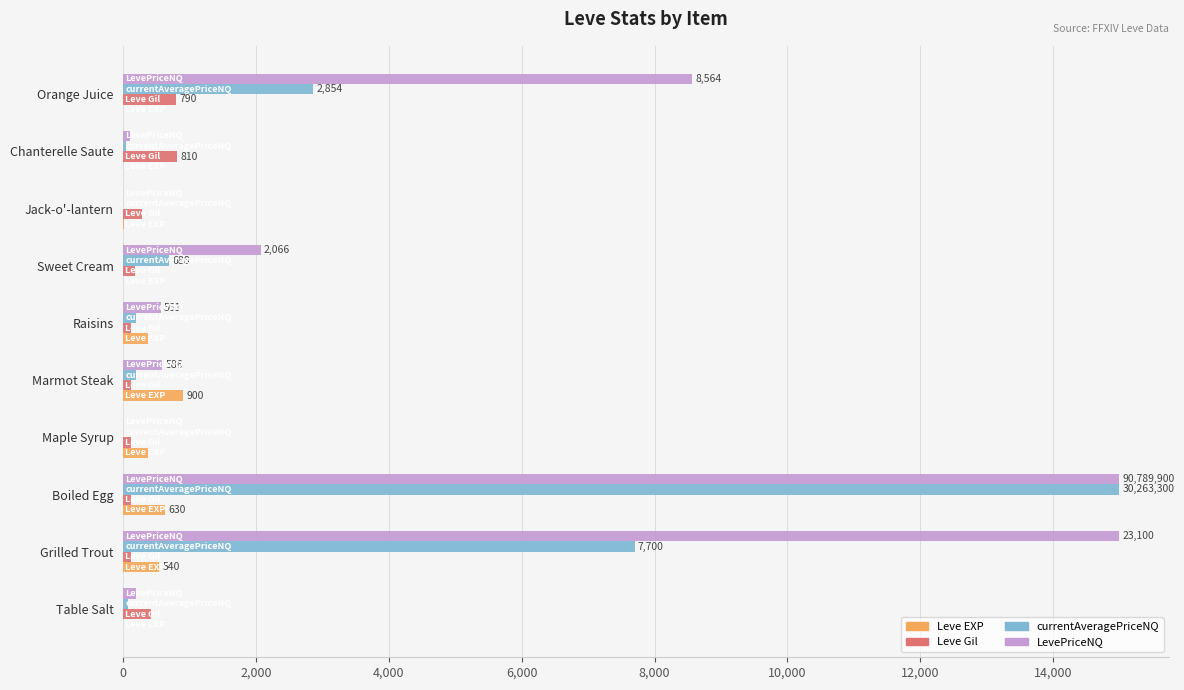

Count the number of categories in the chart.

10